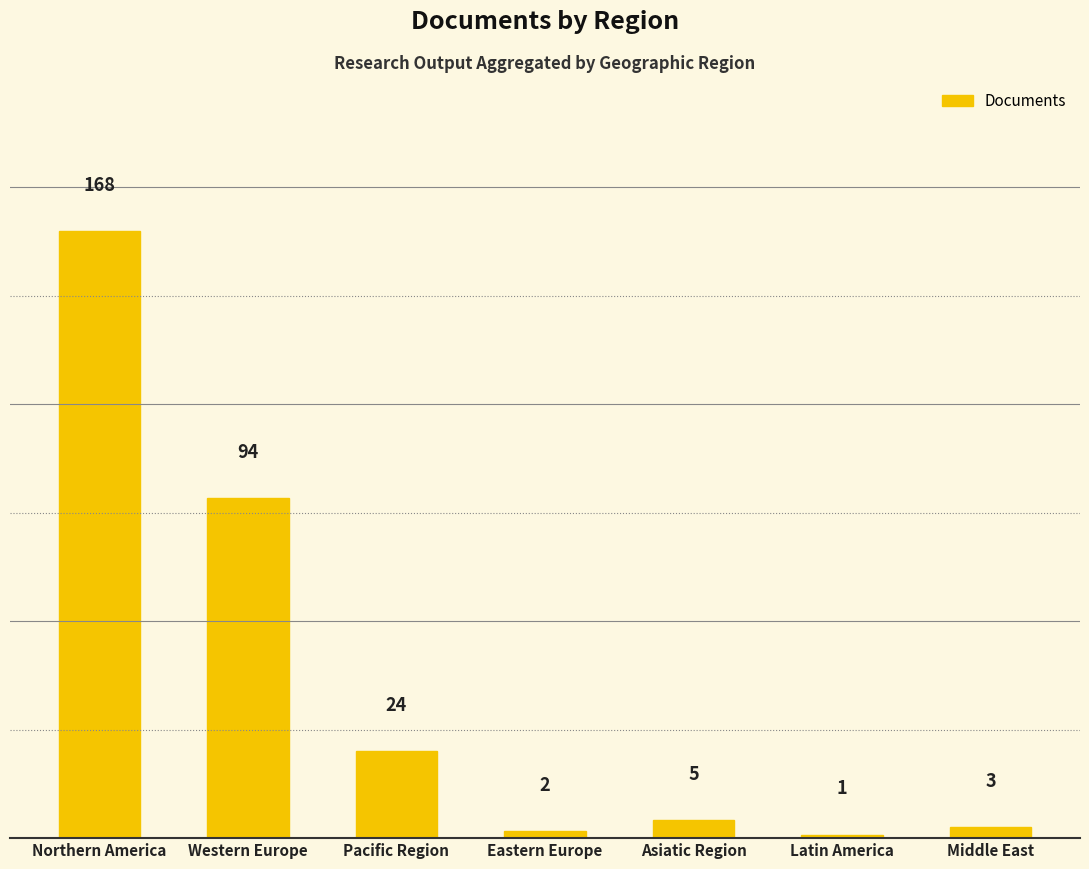

The chart shows a value of 24 at Pacific Region. True or false?

True